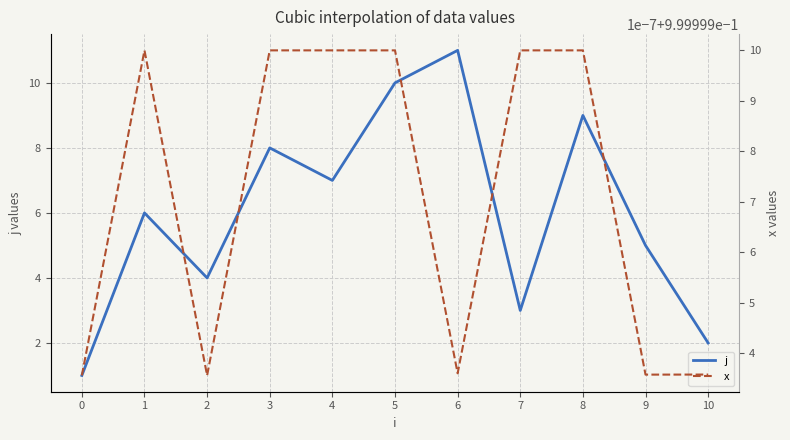

At which label is x closest to 0?

2